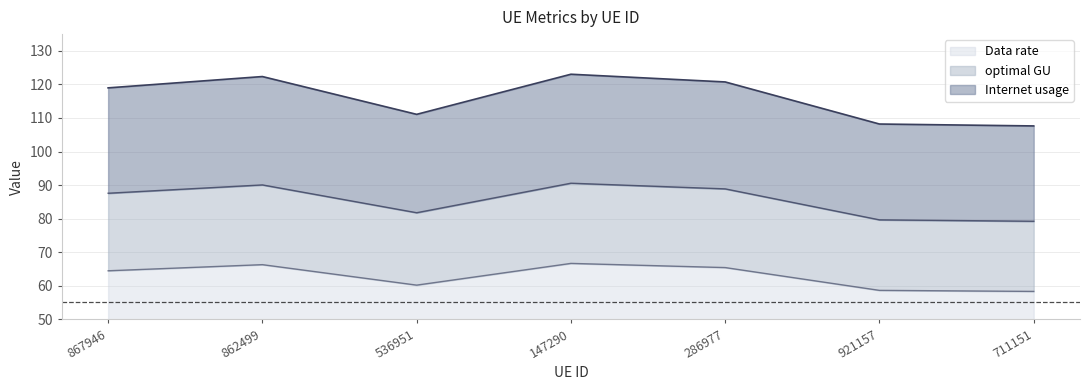

True or false: optimal GU and Data rate intersect in this chart.

False